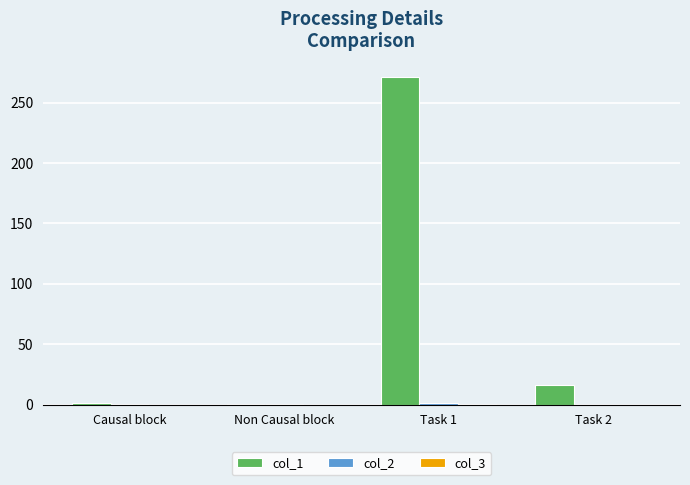

What is the average value of the col_1 series?

72.2